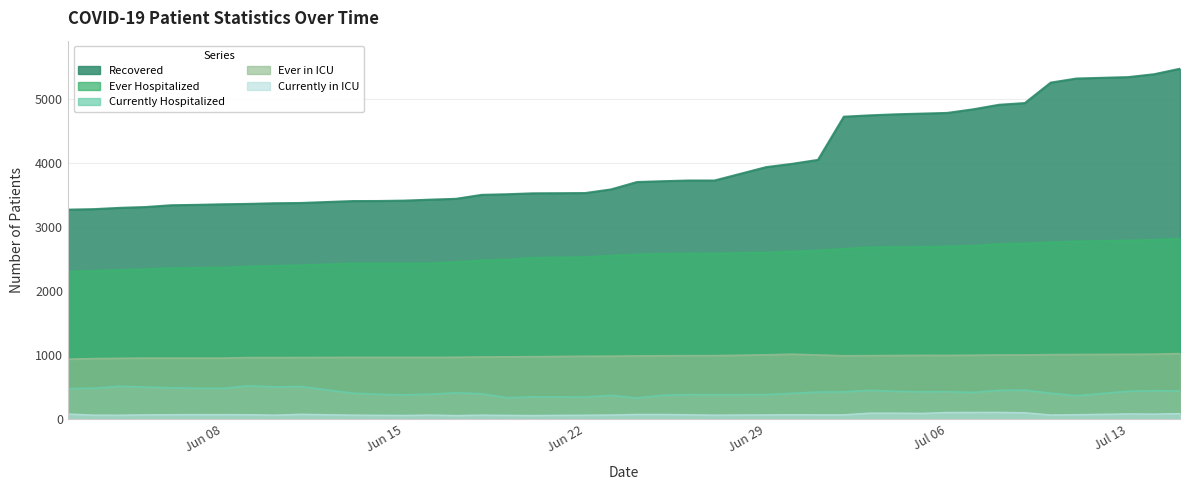

Reading left to right, list all the values displayed in this chart.

Recovered: 3275	3283	3303	3316	3344	3350	3359	3365	3375	3379	3409	3410	3416	3431	3444	3506	3516	3530	3534	3591	3706	3719	3730	3730	3939	3990	4052	4726	4747	4763	4774	4785	4841	4912	4939	5258	5322	5344	5389	5475
Ever Hospitalized: 2307	2317	2332	2345	2361	2364	2368	2386	2396	2406	2433	2433	2433	2436	2455	2482	2494	2522	2532	2556	2574	2584	2589	2590	2603	2621	2635	2662	2685	2689	2691	2699	2708	2737	2747	2763	2779	2791	2802	2823
Currently Hospitalized: 481	488	518	505	495	486	486	525	508	514	410	393	383	395	416	400	339	354	349	376	335	377	387	386	387	408	427	430	455	439	430	433	421	453	457	409	370	440	449	445
Ever in ICU: 941	950	954	958	958	958	958	966	966	967	969	969	969	969	971	975	978	980	987	988	992	994	996	996	1009	1019	1007	994	996	998	1001	1000	1003	1007	1007	1012	1014	1017	1019	1028
Currently in ICU: 85	68	67	73	75	76	76	75	68	81	68	66	63	69	61	68	64	62	67	70	79	79	74	68	72	75	73	73	99	99	95	109	110	111	105	70	75	87	84	92